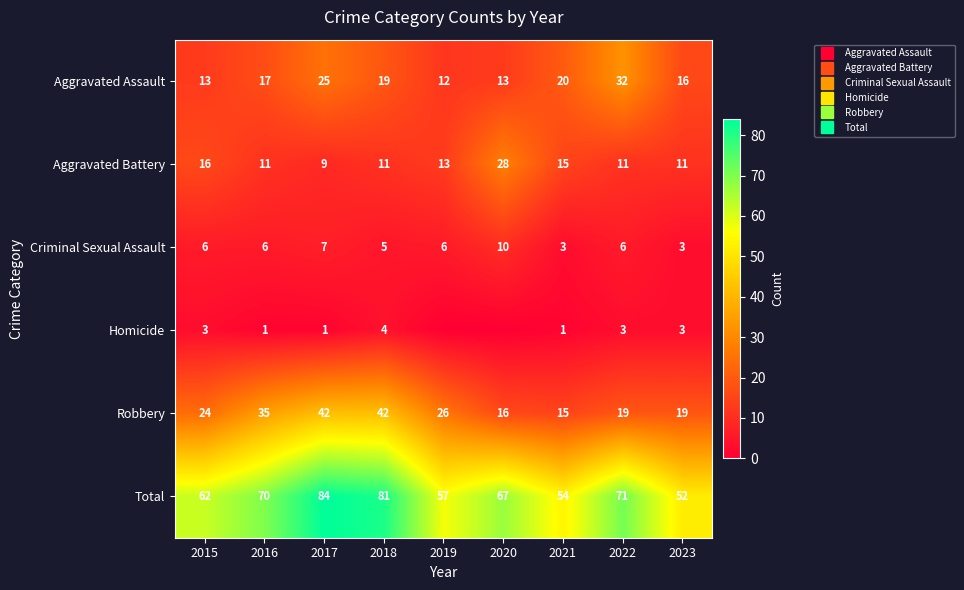

What is the total value across all series at 2015?

124